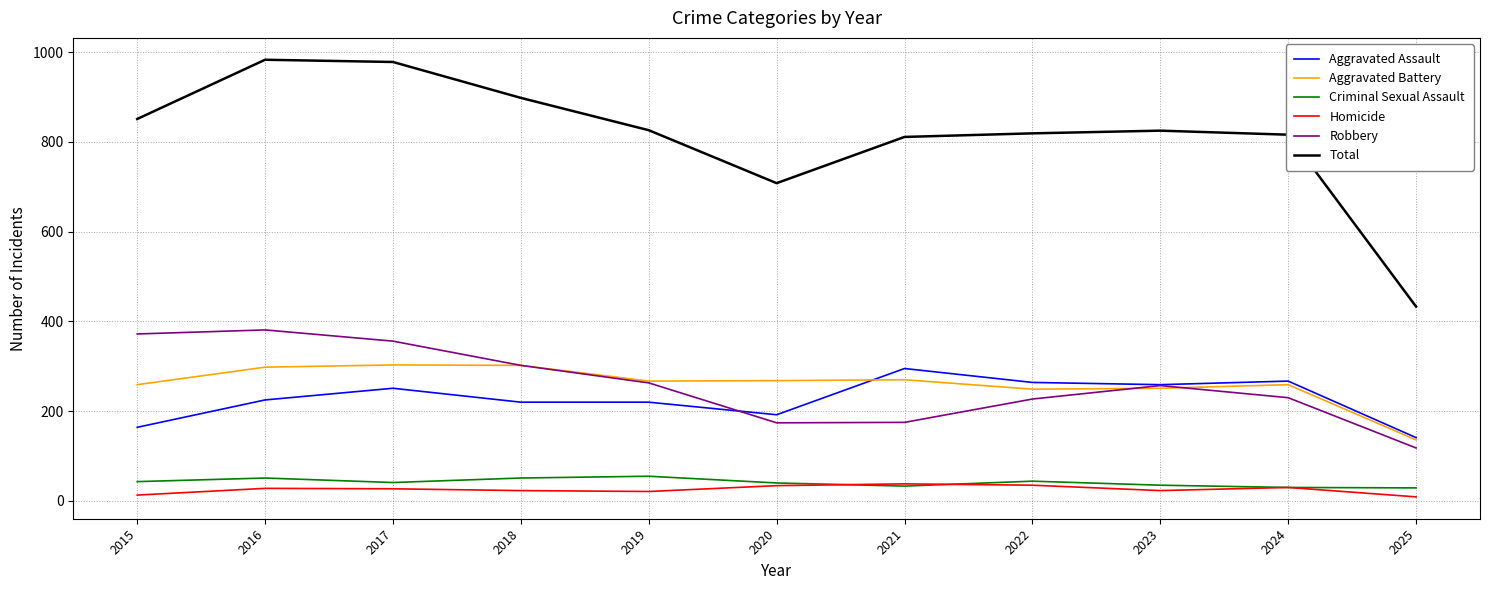

True or false: Aggravated Assault has a value of 264 at 2022.

True